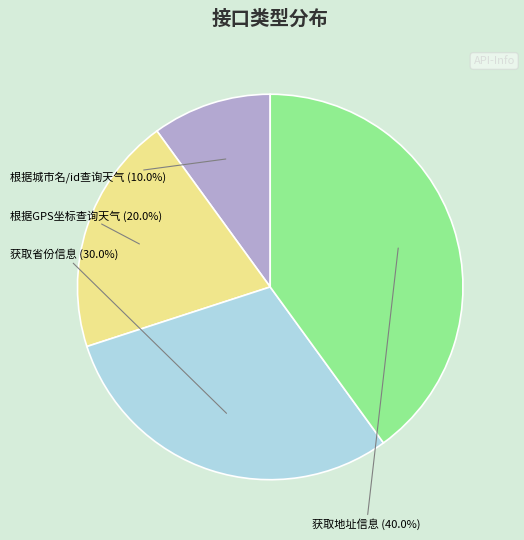

Which slice is the largest?

获取地址信息